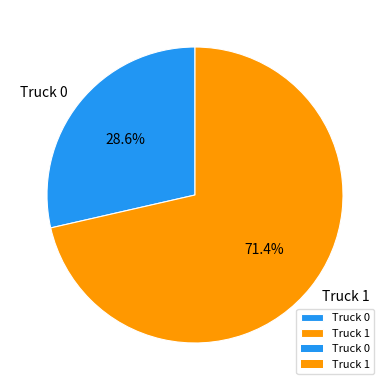

Rank the categories by value from highest to lowest.

Truck 1, Truck 0